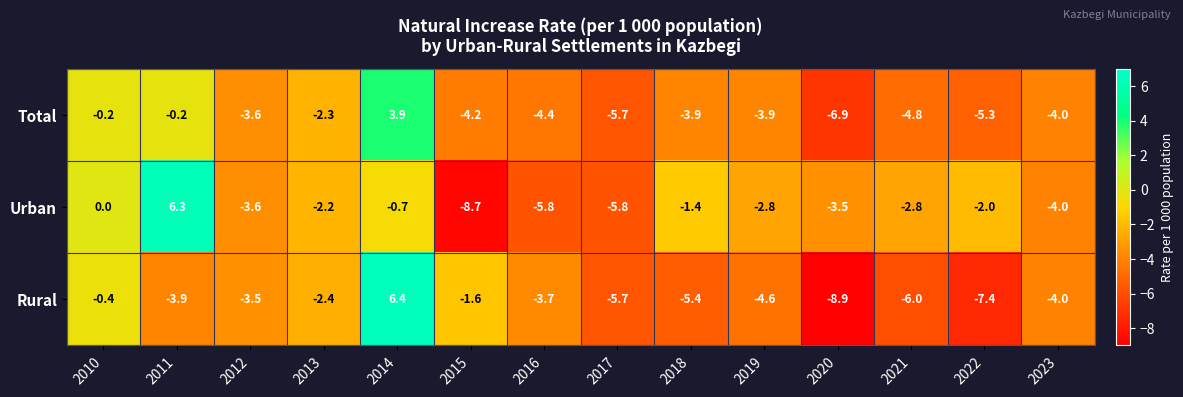

Is the value of Rural at 2021 greater than the value of Urban at 2019?

No